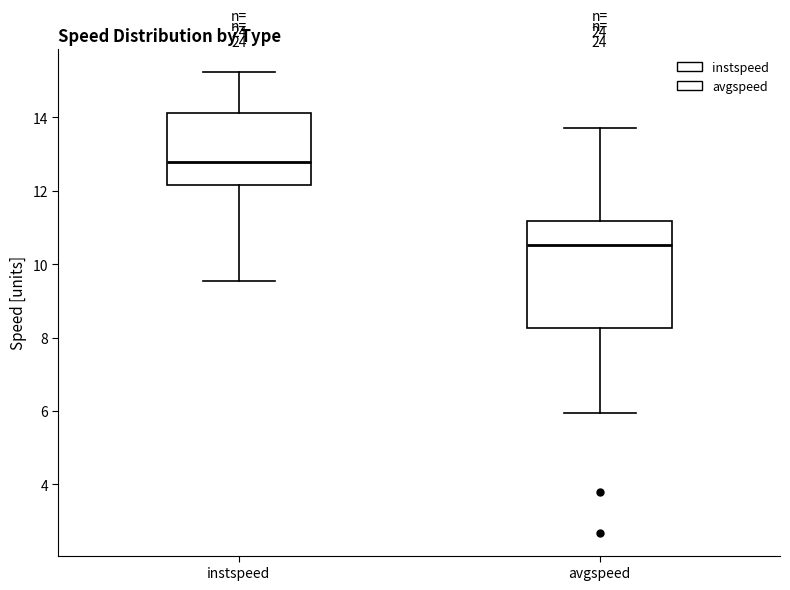

Reading left to right, read every box against the y-axis: the position of its median line, the range the box covers, and the ends of its whiskers. The values are not printed on the chart, so give them approximately, as read against the axis.

instspeed: median 12.8, box 12.2 to 14.2, whiskers 9.6 to 15.2
avgspeed: median 10.6, box 8.2 to 11.2, whiskers 6.0 to 13.8